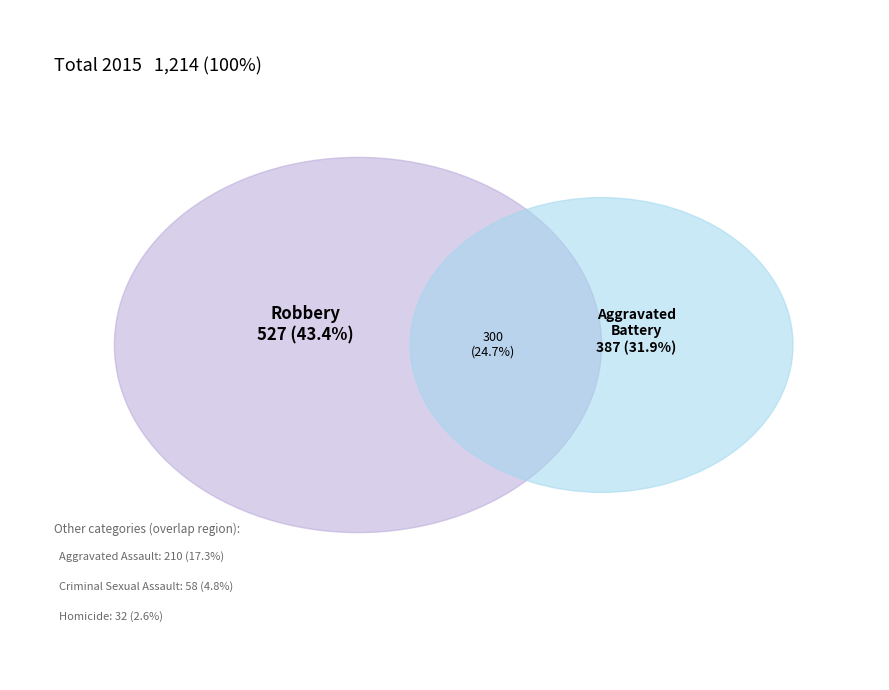

To the nearest percent, what is the combined percentage of Homicide and Aggravated Assault?

20%